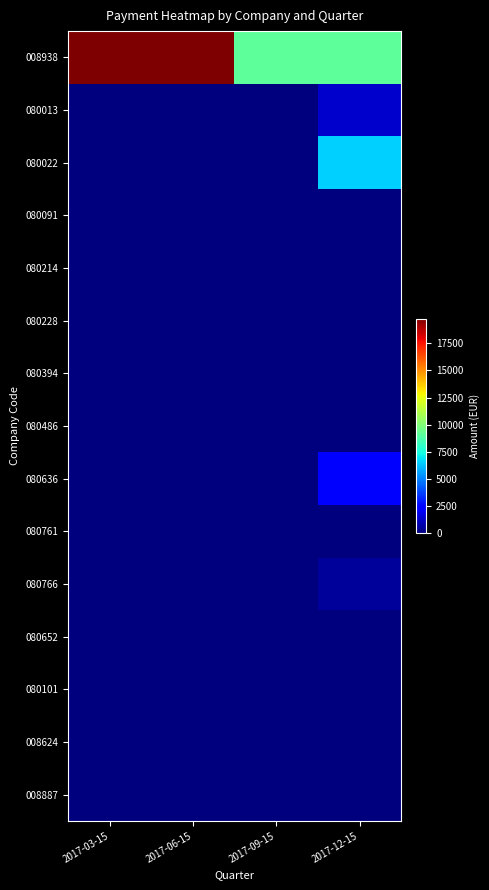

Which label corresponds to the largest value in the chart?

2017-03-15